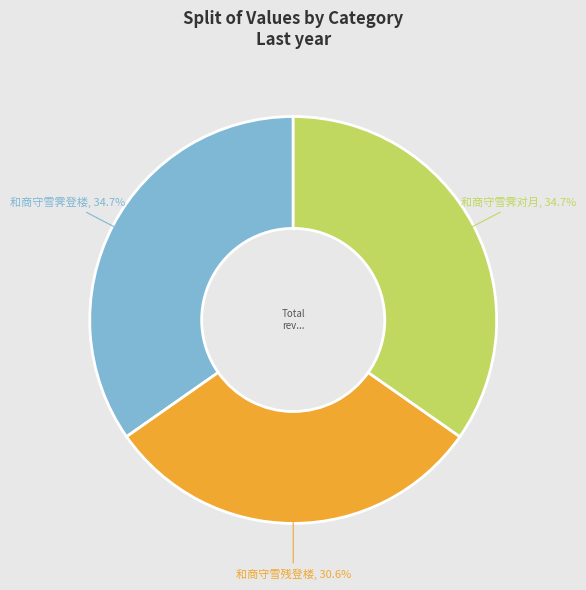

Is 和商守雪残登楼 the majority of the pie?

No